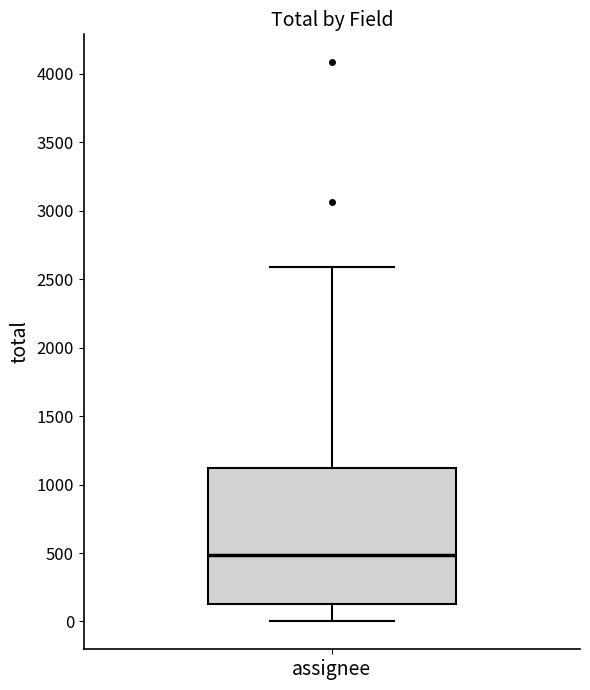

Where does the upper whisker of the box for assignee end on the y-axis? The values are not printed on the chart, so give them approximately, as read against the axis.

2600